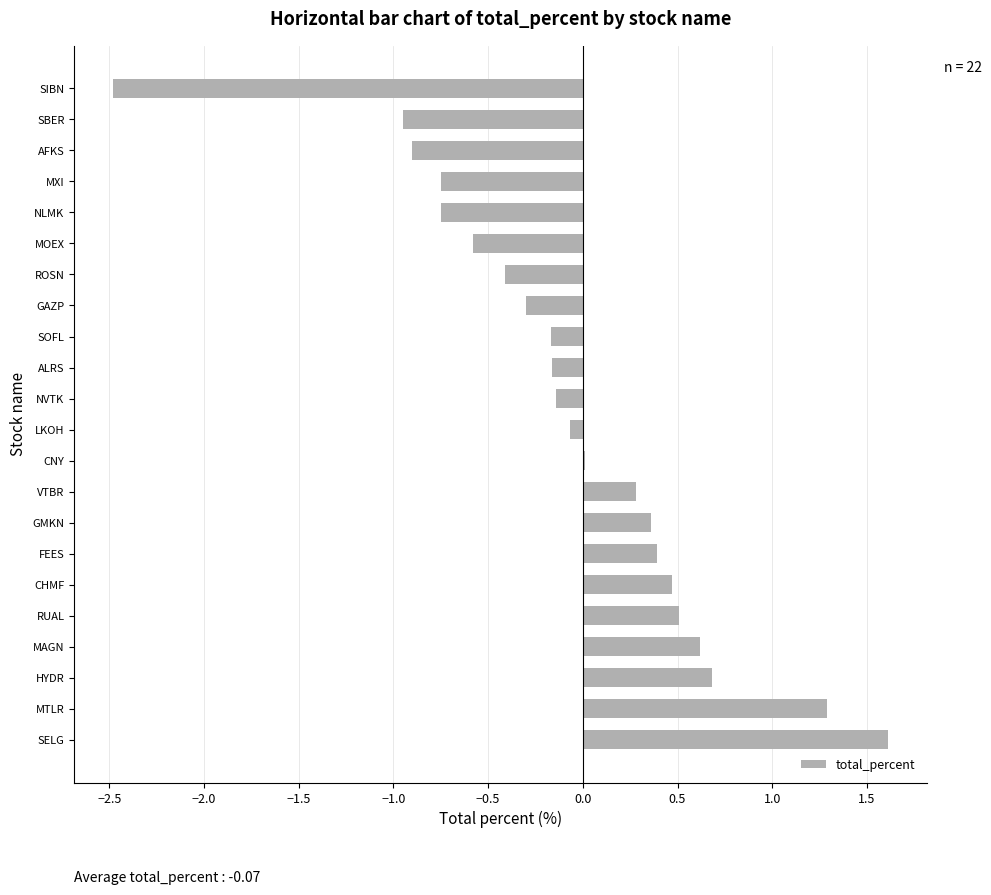

The chart shows a value of -1.5 at AFKS. True or false?

False